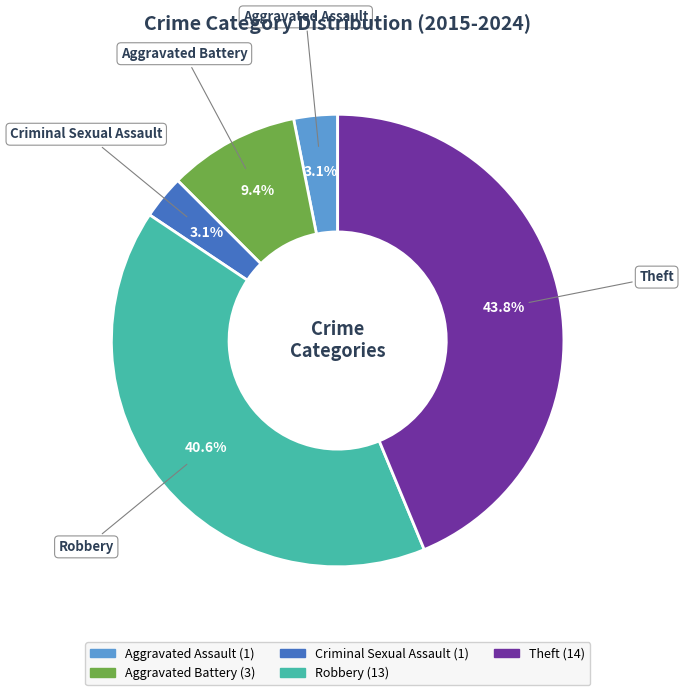

To the nearest percent, what is the average slice percentage?

20%